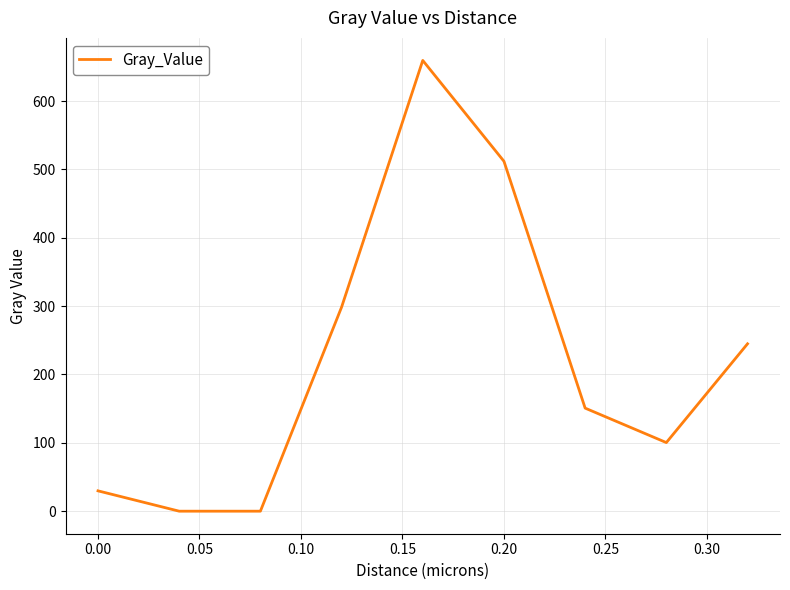

What is the difference between the maximum and minimum values?

659.4